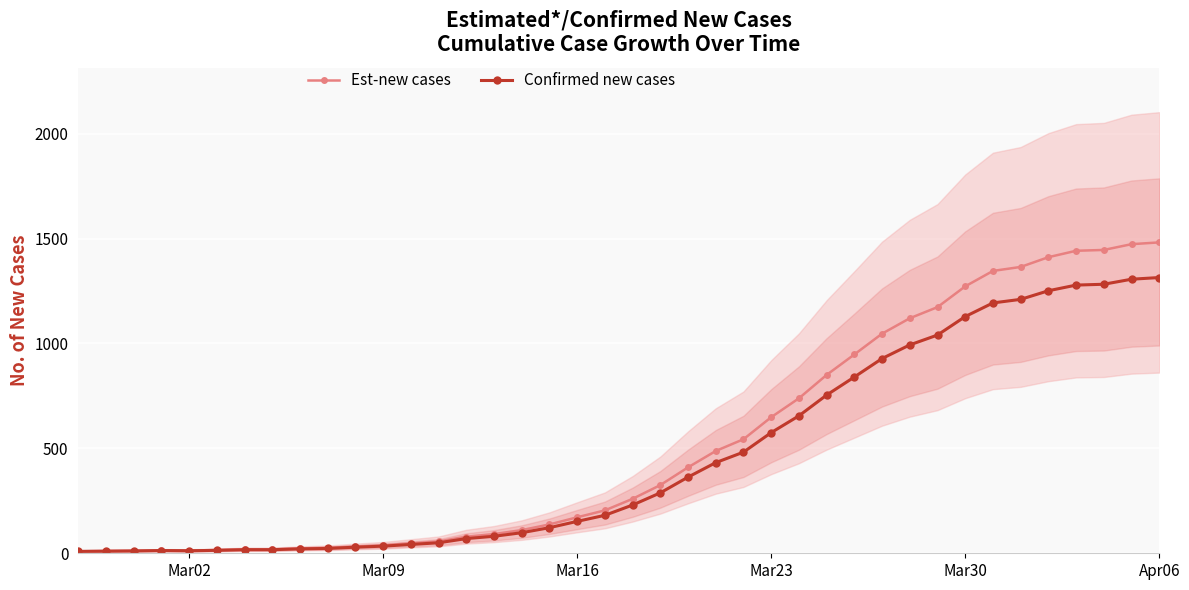

True or false: Est-new cases and Confirmed new cases intersect in this chart.

False